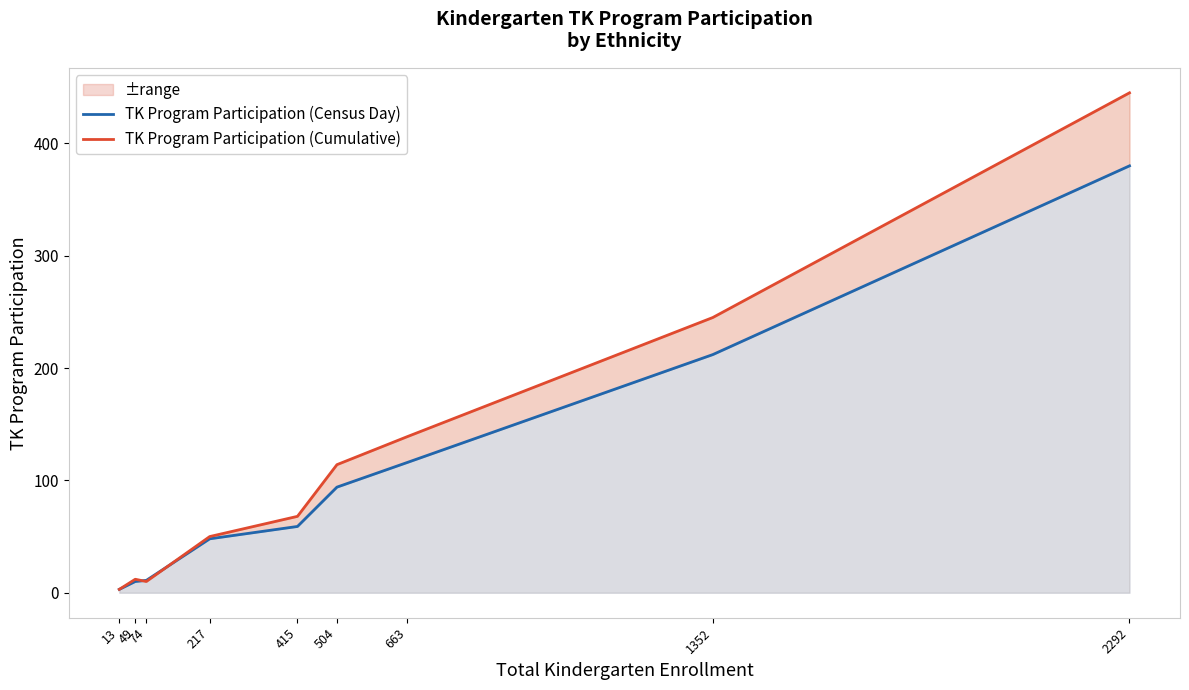

What is the sum of the TK Program Participation (Census Day) values at 217 and 1352?

260